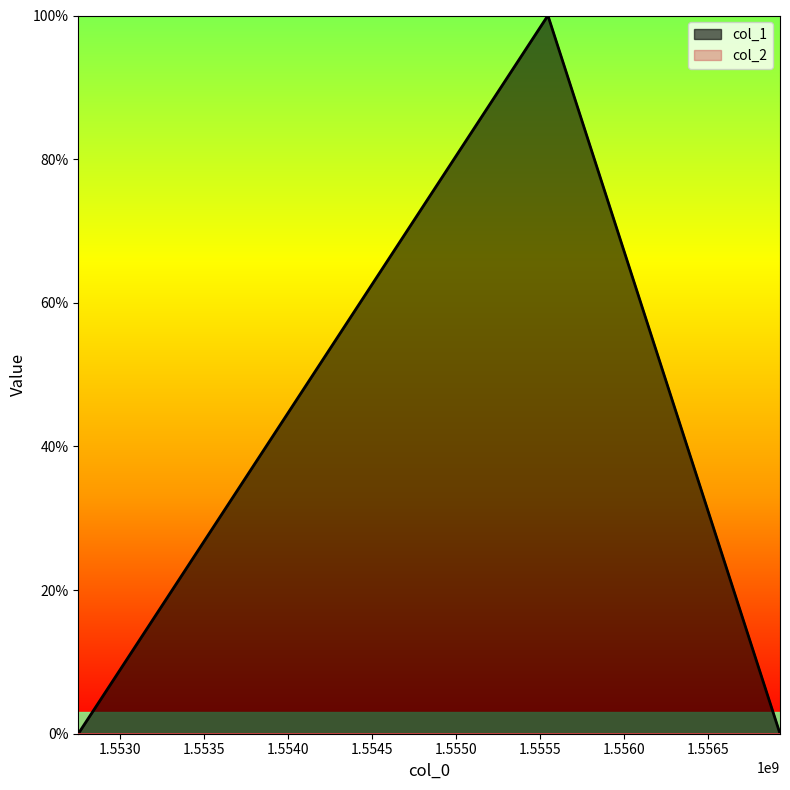

The value at 1555548453 is 1. True or false?

True